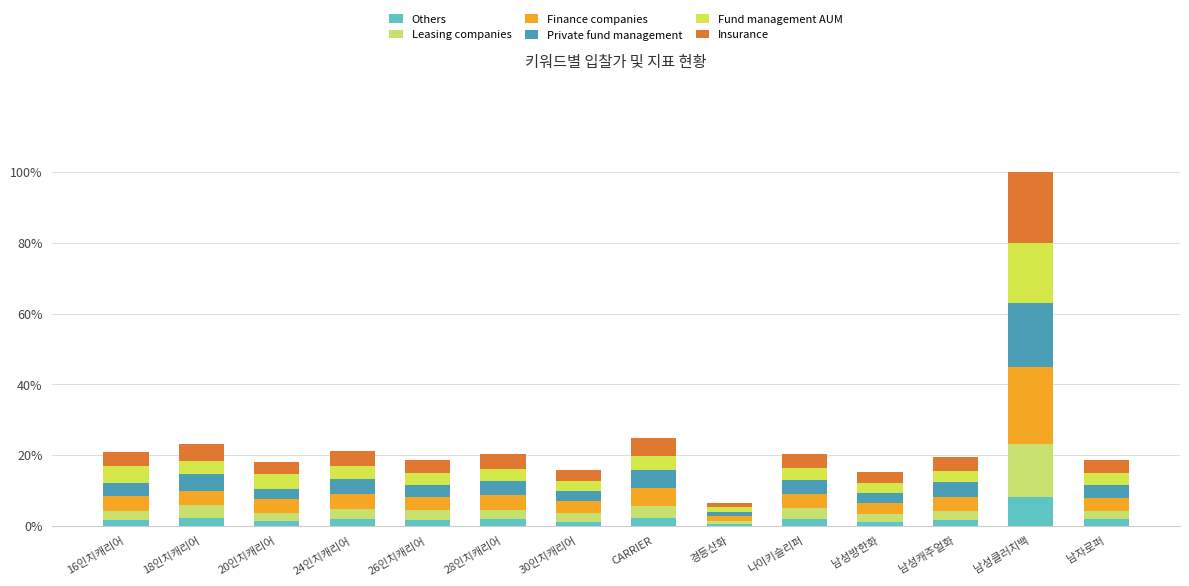

Rank the categories by Leasing companies value from lowest to highest.

경등산화, 남성방한화, 남자로퍼, 20인치캐리어, 30인치캐리어, 28인치캐리어, 16인치캐리어, 남성캐주얼화, 24인치캐리어, 26인치캐리어, 나이키슬리퍼, 18인치캐리어, CARRIER, 남성클러치백